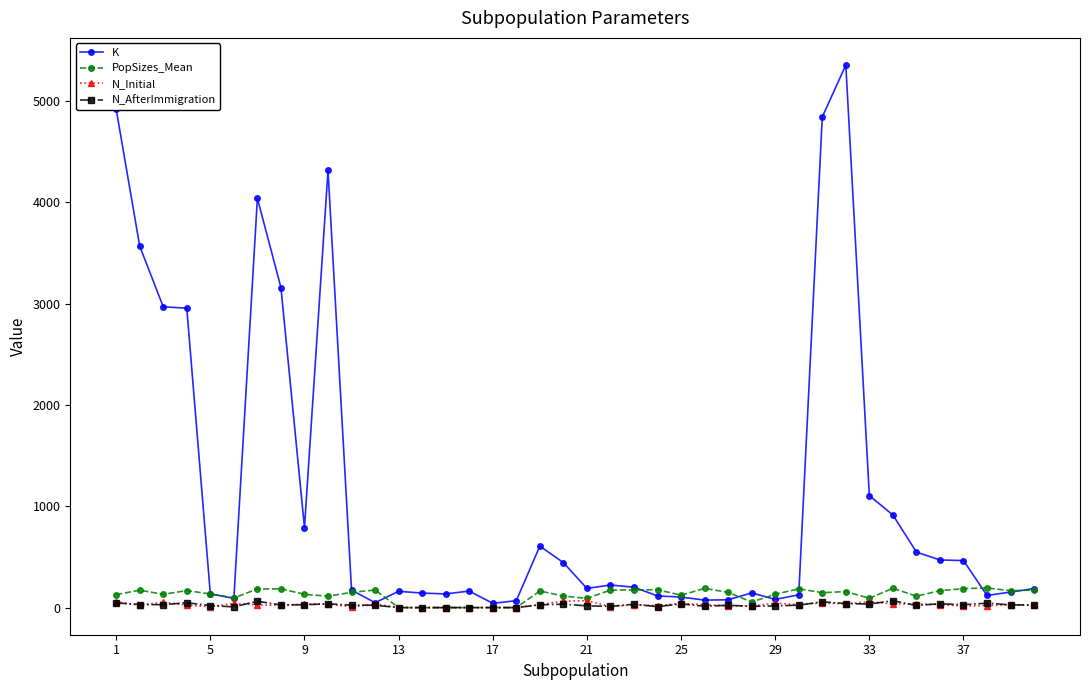

Does the chart have visible grid lines?

No